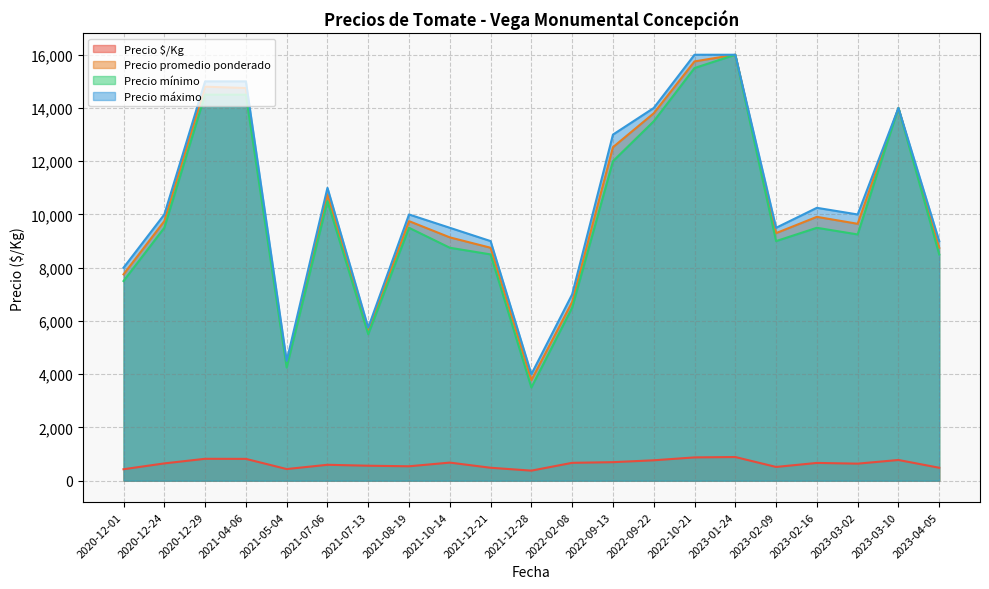

What is the minimum value for Precio máximo?

4000.0